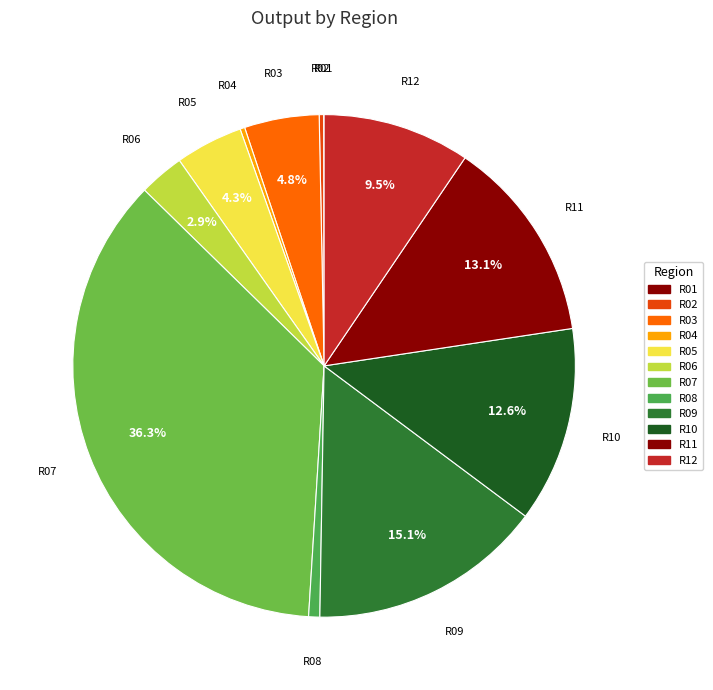

Is it true that R04 is 1% of the pie?

False